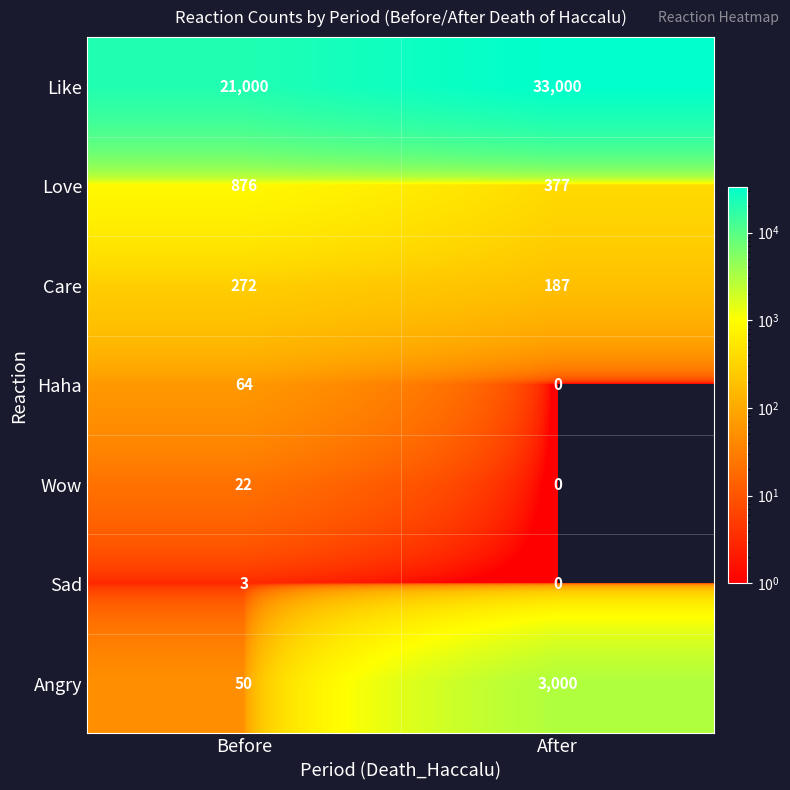

Which series has the largest total across all categories?

Like